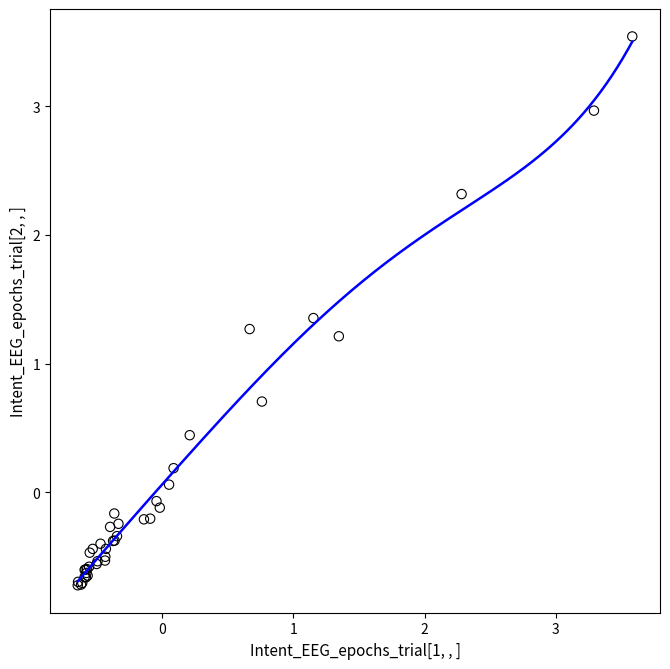

What Y value in the scatter plot is closest to 1?

1.2